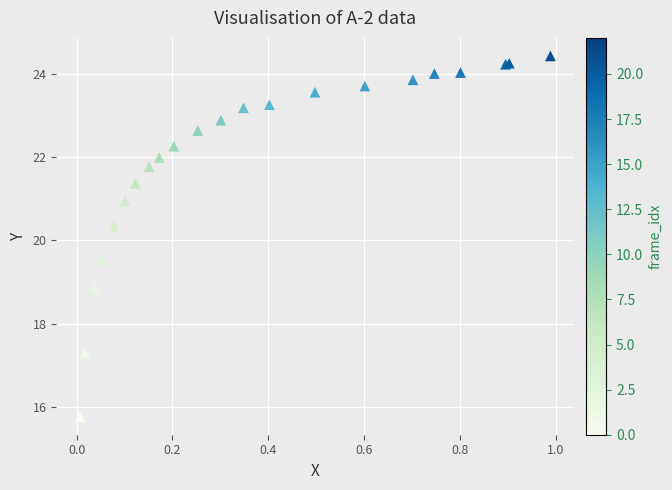

What Y value in the scatter plot is closest to 20?

20.3